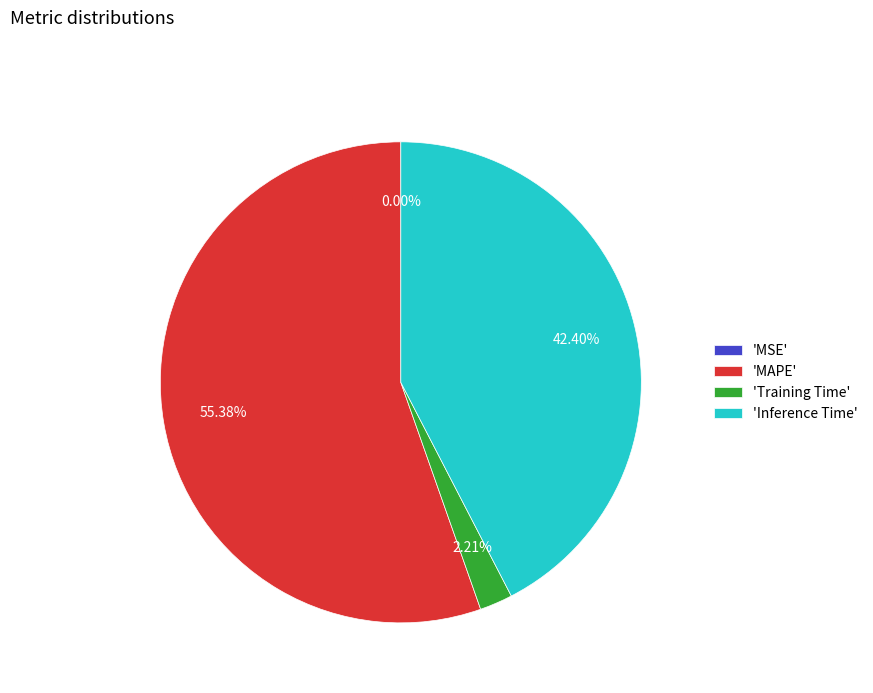

Which slice is the largest?

'MAPE'